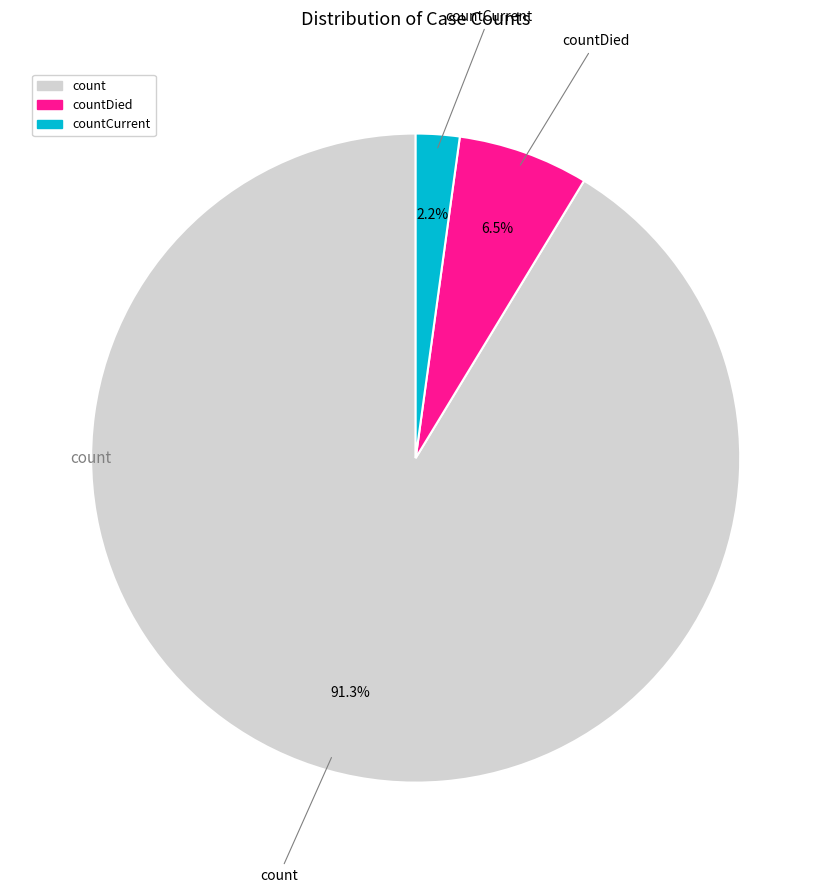

Is there a majority slice in this chart?

Yes